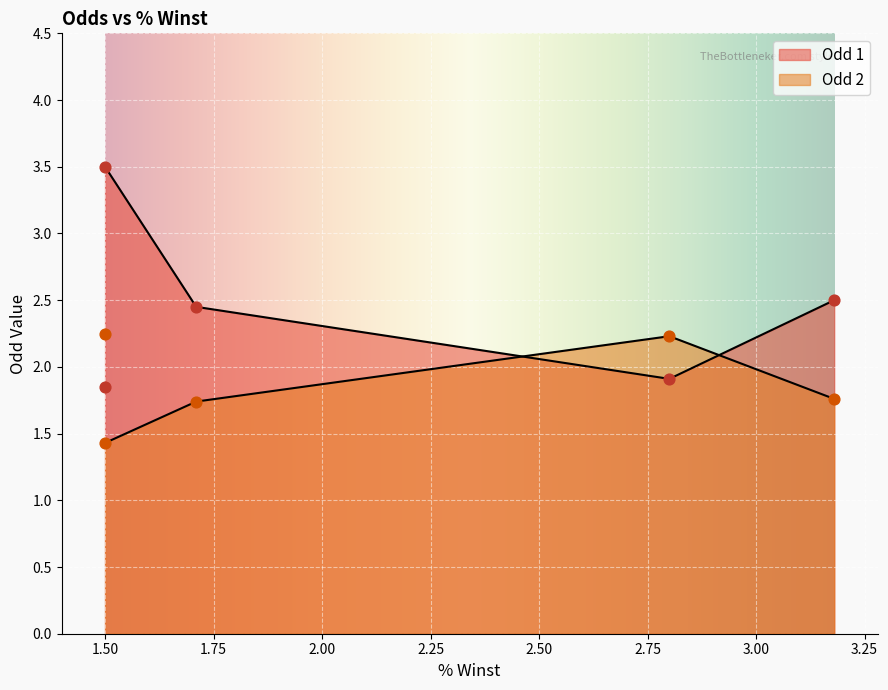

Is the value of Odd 1 at 1.5 greater than the value of Odd 2 at 3.18?

Yes